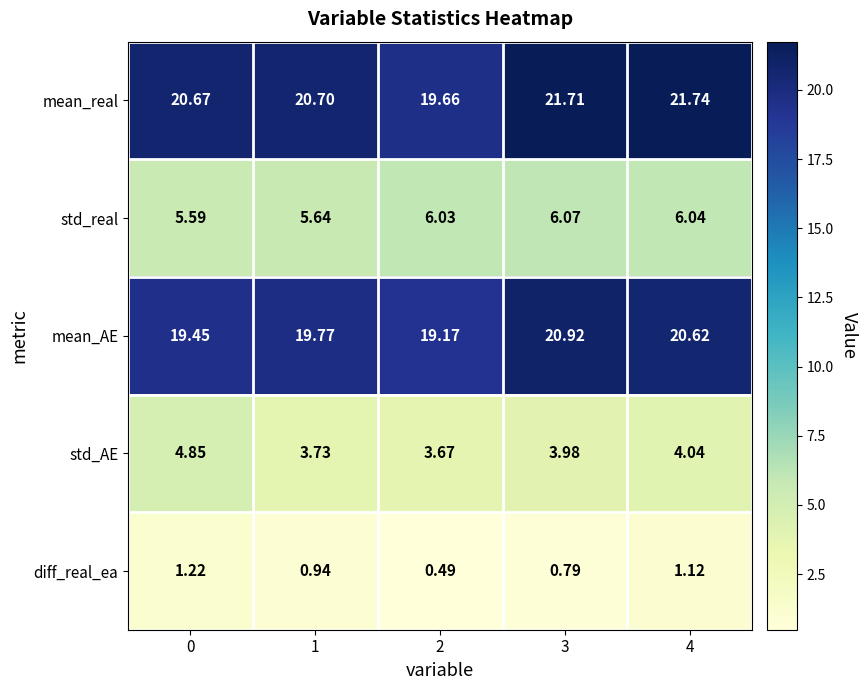

Rank the series at 4 from lowest to highest value.

diff_real_ea, std_AE, std_real, mean_AE, mean_real